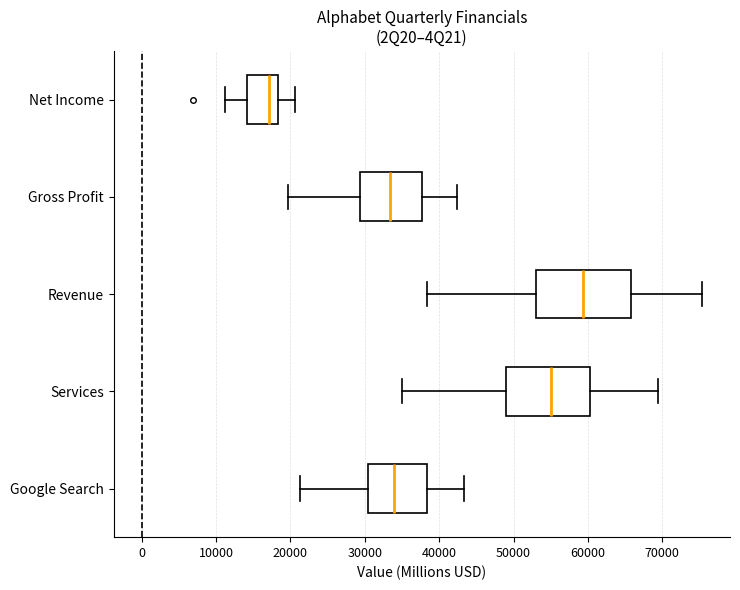

Comparing the boxes themselves (not the whiskers), which one is the widest?

Revenue